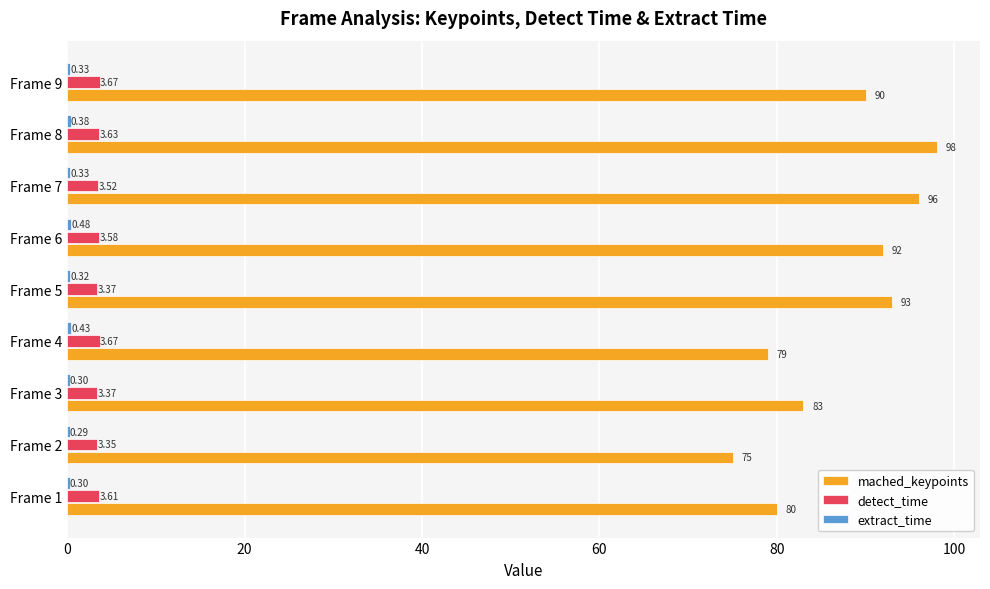

What is the sum of all mached_keypoints values?

786.0